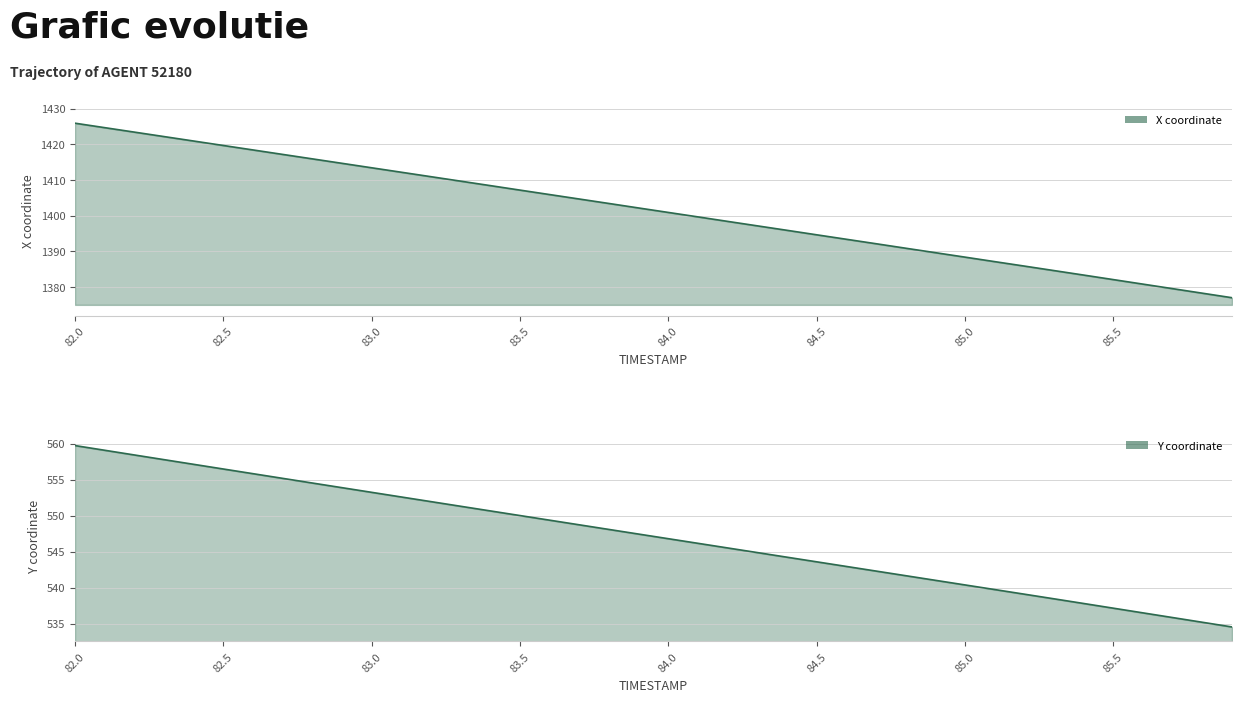

Which label corresponds to the largest value in the chart?

82.0